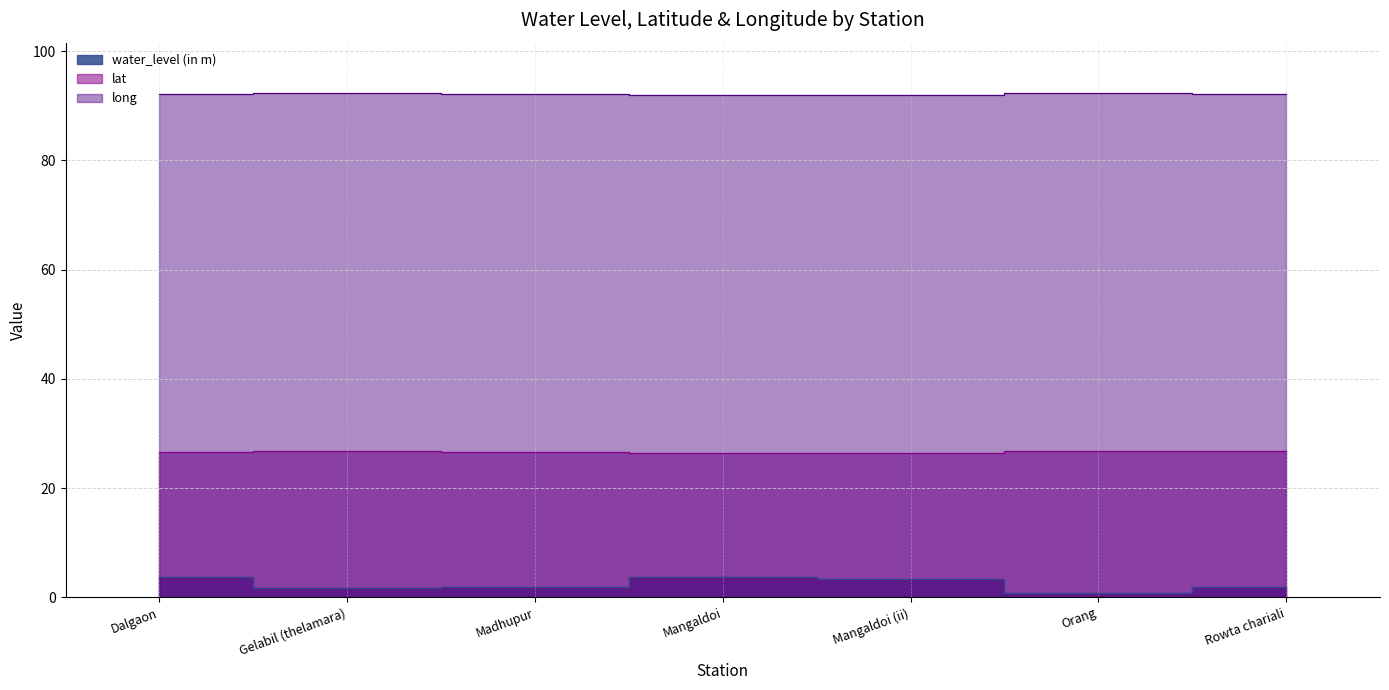

What are all the series names shown in the legend?

water_level (in m), lat, long